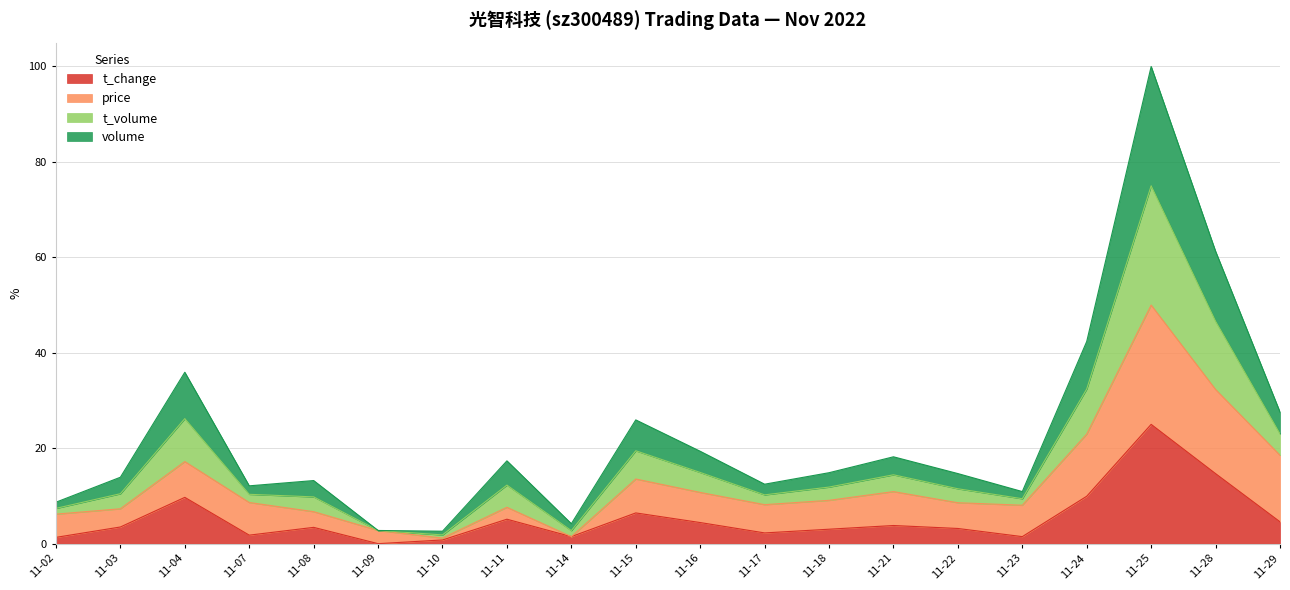

True or false: t_volume and volume cross at least once.

False